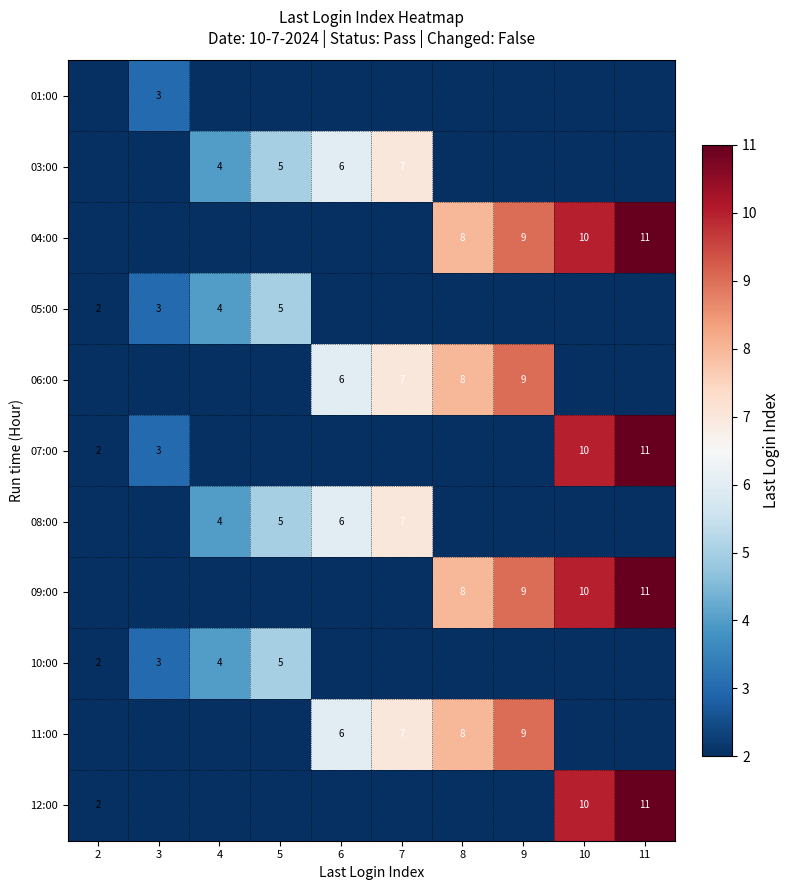

The 07:00 series shows 10 at 10. True or false?

True